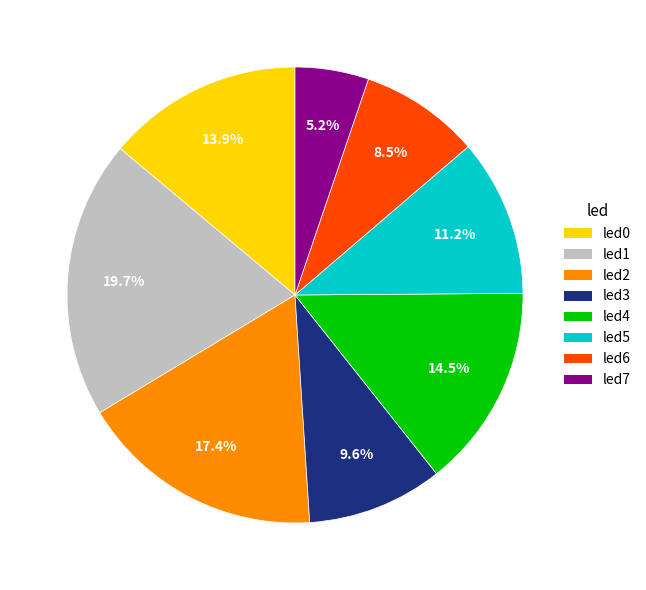

To the nearest percent, what is the combined percentage of led0 and led1?

34%